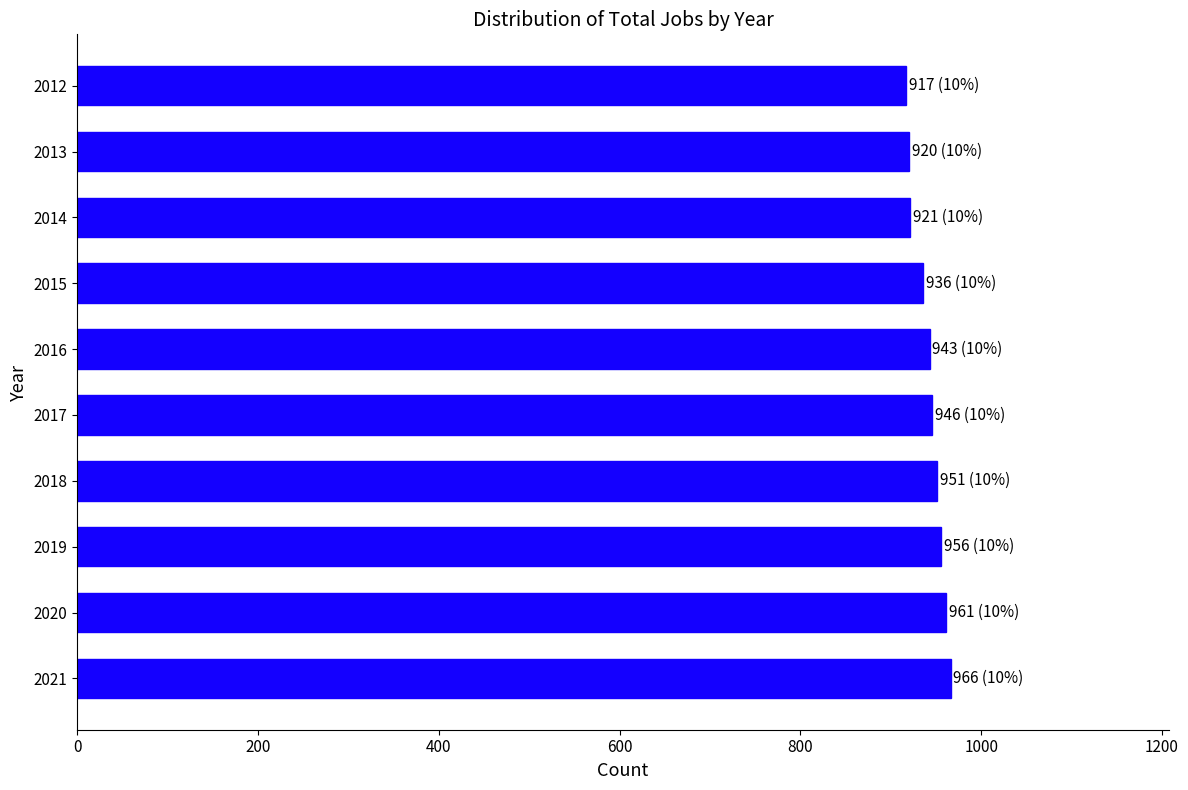

What is the value of the 4th bar from the top?

936